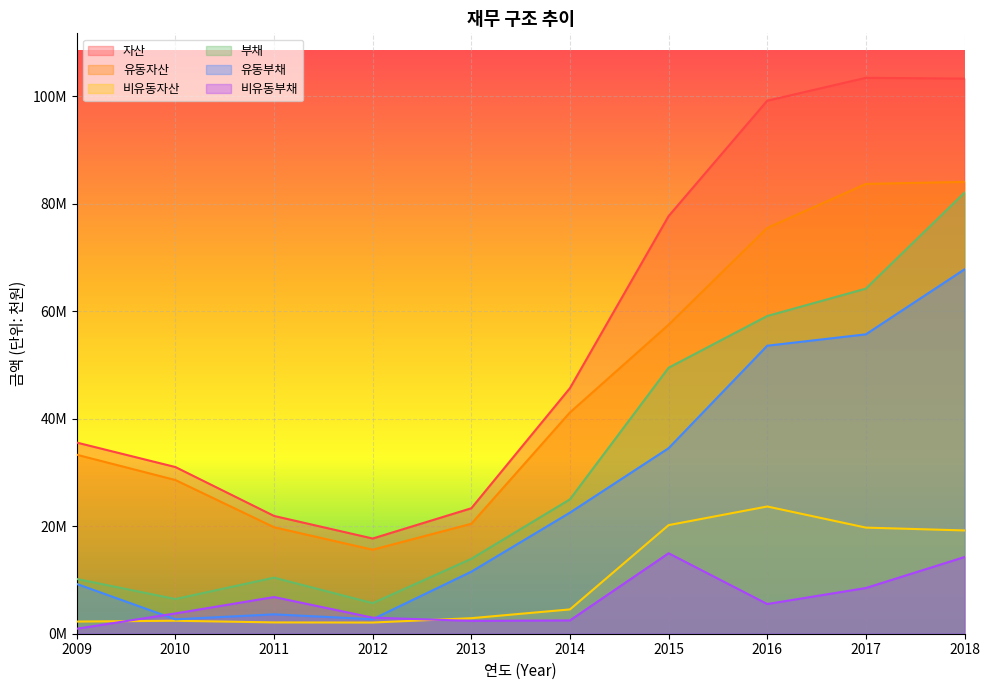

What is the difference between the maximum and minimum values in the 유동부채 series?

65110649